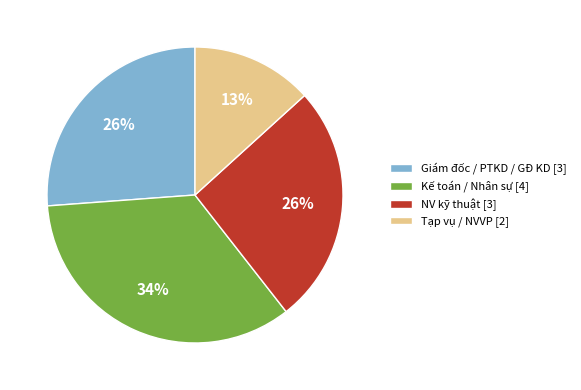

Which has a higher value, NV kỹ thuật [3] or Kế toán / Nhân sự [4]?

Kế toán / Nhân sự [4]